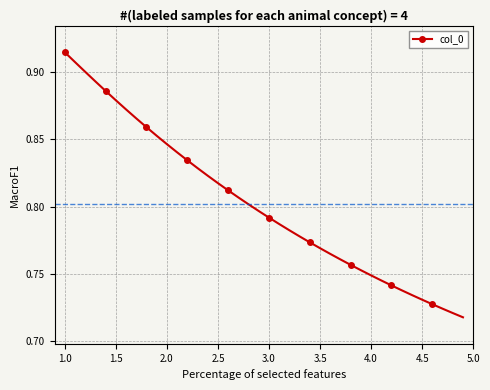

Count the values in the range 0 to 1.

40